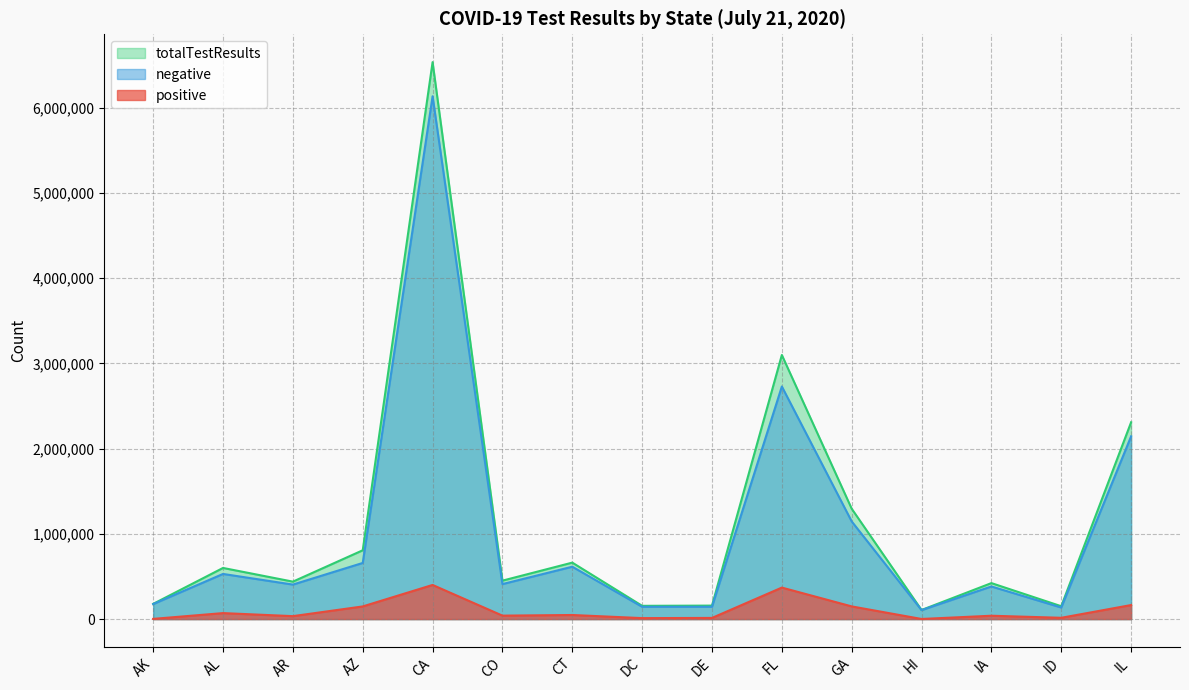

Reading right to left, list all the values displayed in this chart.

positive: IL=164878	ID=15266	IA=39474	HI=1393	GA=148988	FL=369834	DE=13746	DC=11427	CT=48096	CO=40566	CA=400769	AZ=148683	AR=34655	AL=70358	AK=2525
negative: IL=2145151	ID=135805	IA=382959	HI=105390	GA=1146303	FL=2729916	DE=144601	DC=144284	CT=614741	CO=410733	CA=6136163	AZ=658983	AR=404980	AL=530023	AK=176101
totalTestResults: IL=2310029	ID=151071	IA=422433	HI=106783	GA=1295291	FL=3099750	DE=158347	DC=155711	CT=662837	CO=451299	CA=6536932	AZ=807666	AR=439635	AL=600381	AK=178626